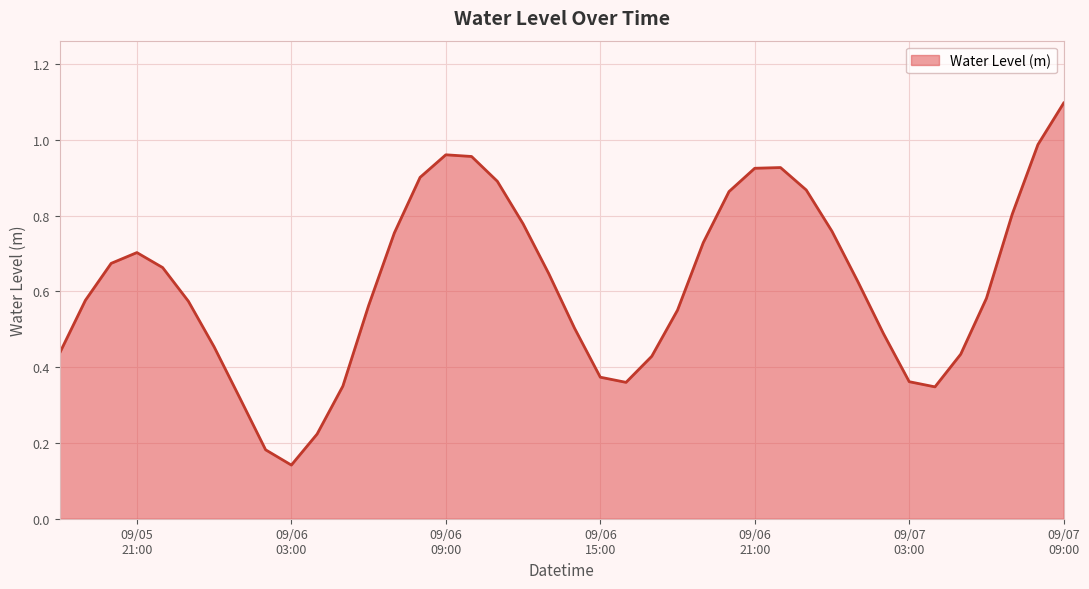

What is the maximum value shown in the chart?

1.1